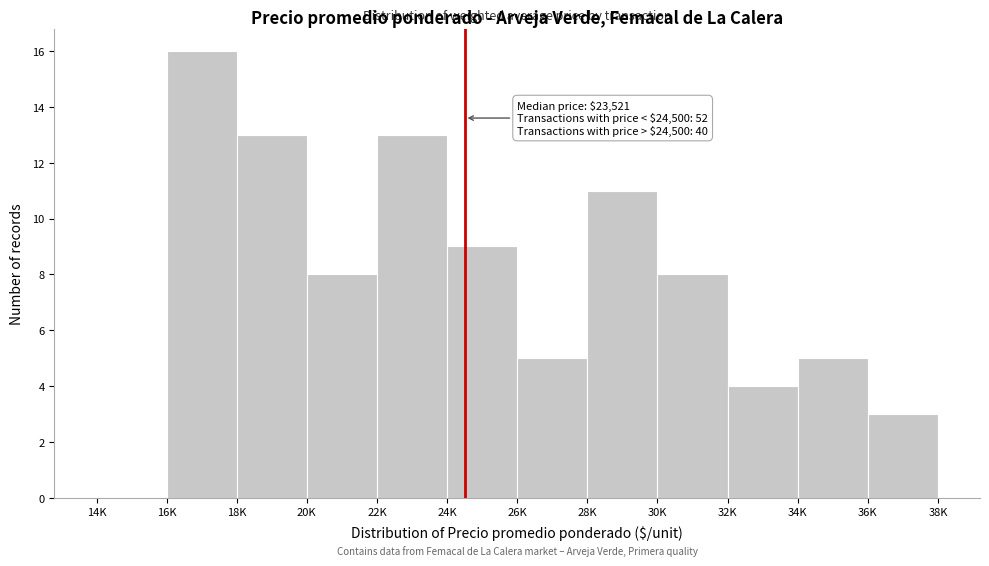

Reading right to left, what are all the values shown in this chart?

36K=3	34K=5	32K=4	30K=8	28K=11	26K=5	24K=9	22K=13	20K=8	18K=13	16K=16	14K=0